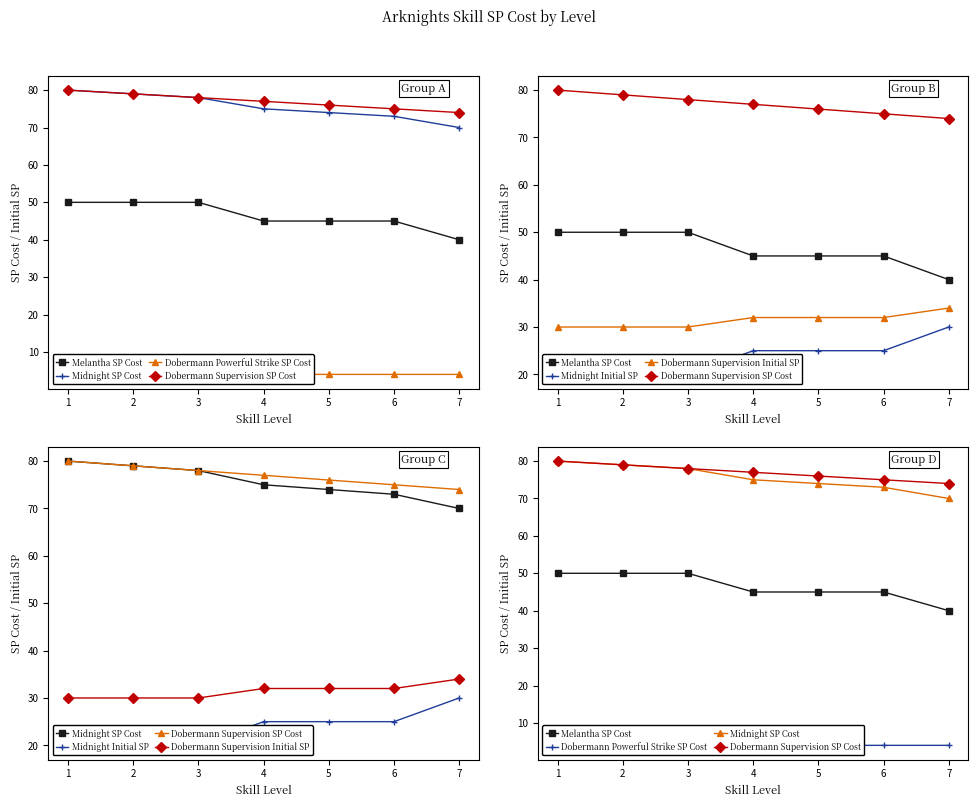

Which series changed the most between 2 and 5?

Melantha SP Cost